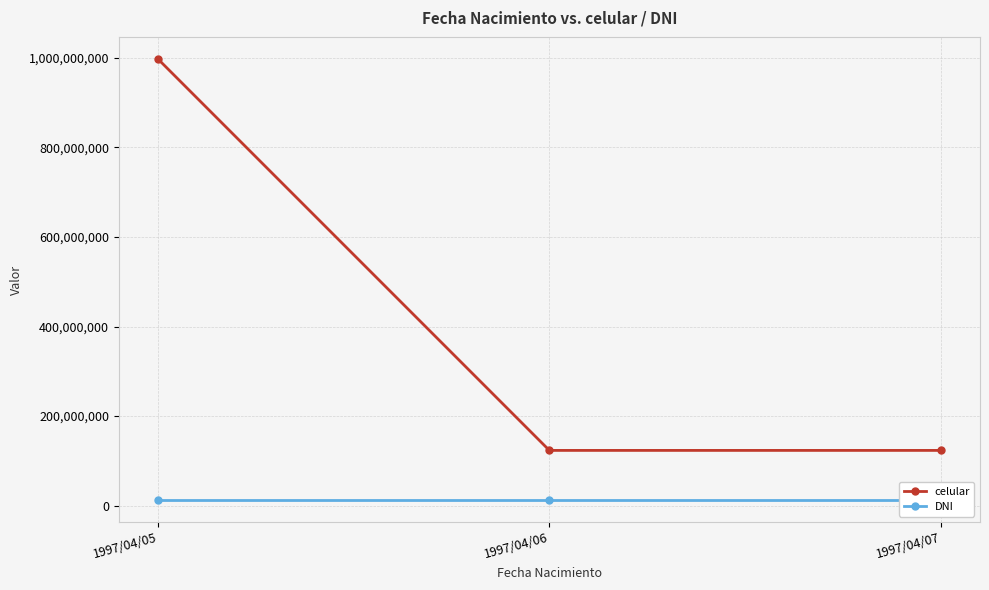

Is it true that DNI equals 12345678 at 1997/04/07?

True